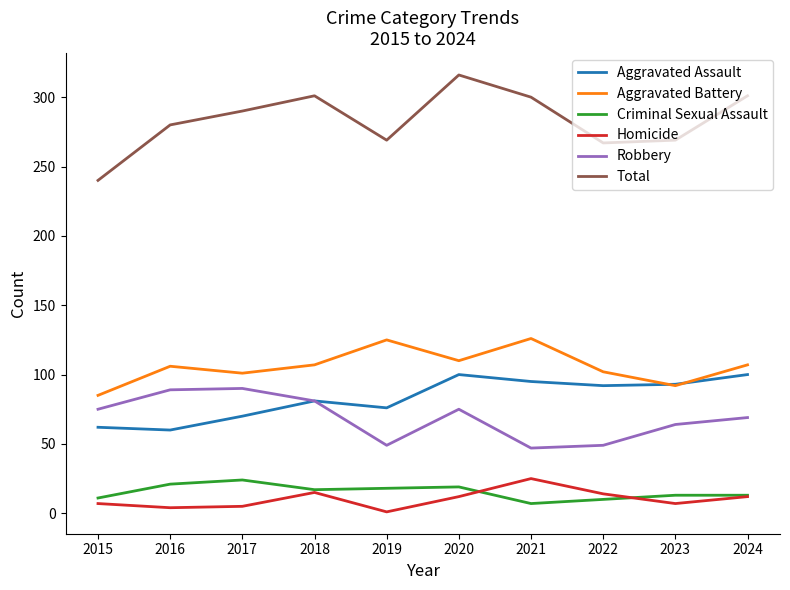

Is this an area chart (filled region under the line)?

No